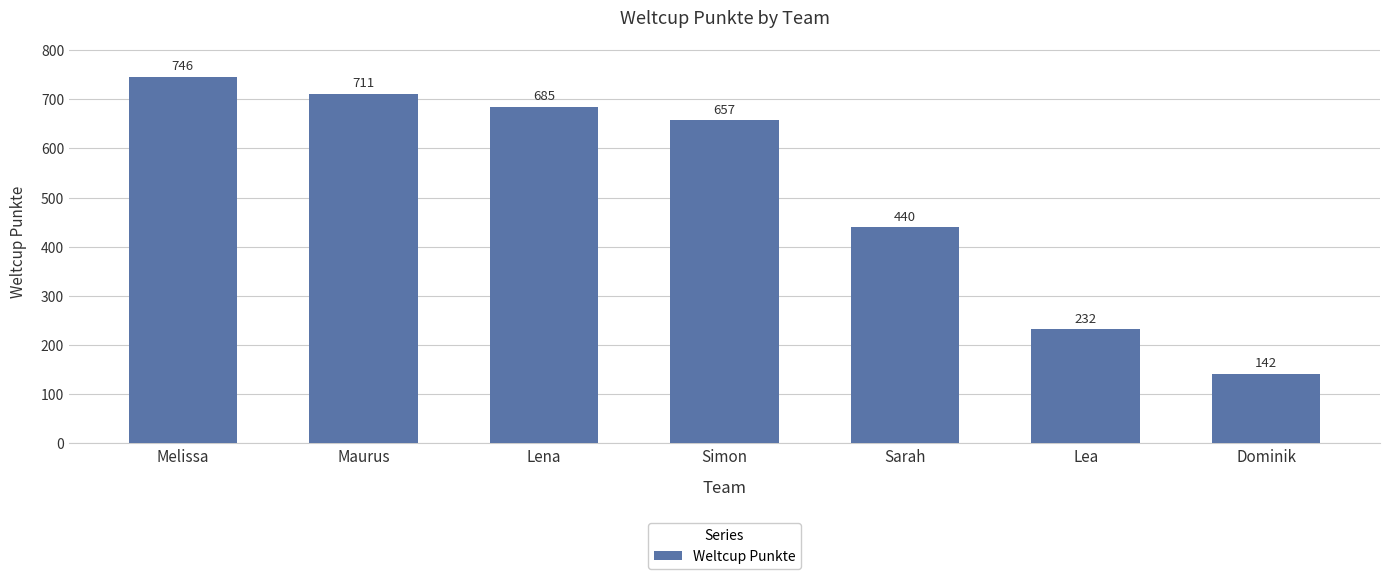

What position from the left is Lea?

6